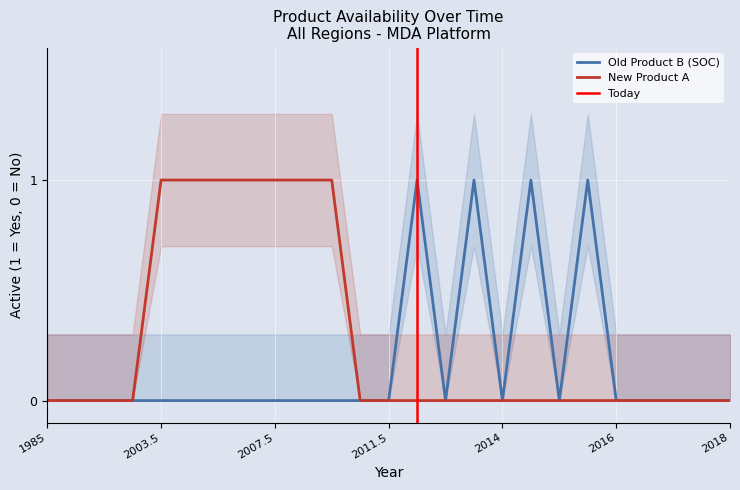

Between 2007.5 and 2008.5, which series saw the biggest shift?

Old Product B (SOC)